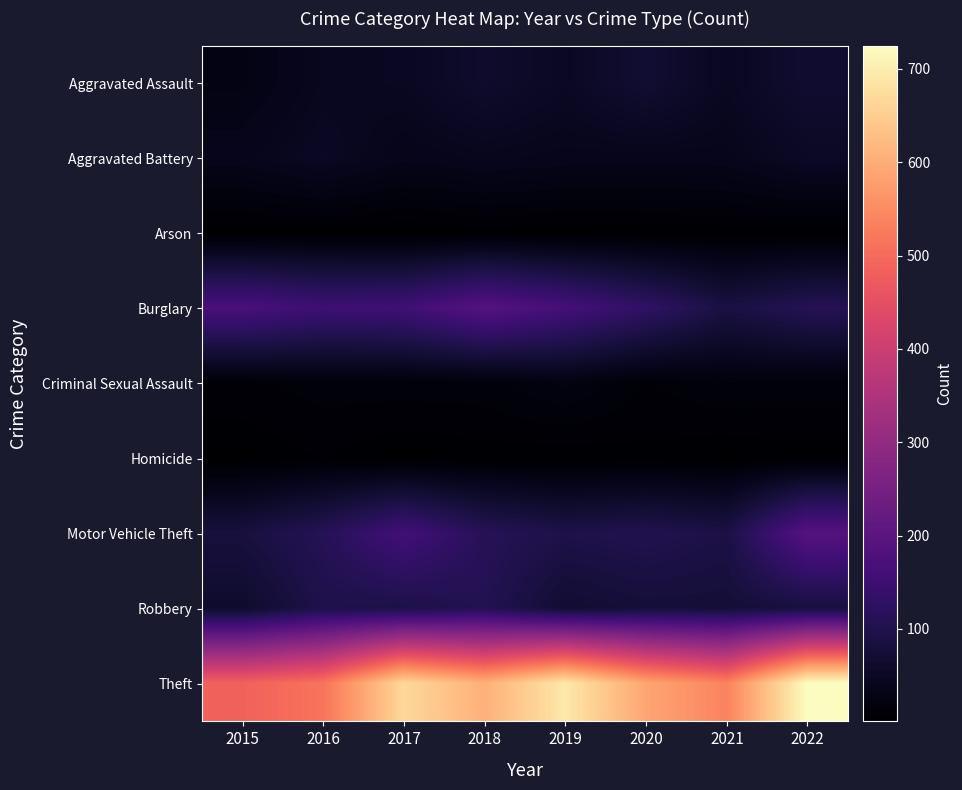

What is the spread (max minus min) of values at 2016?

512